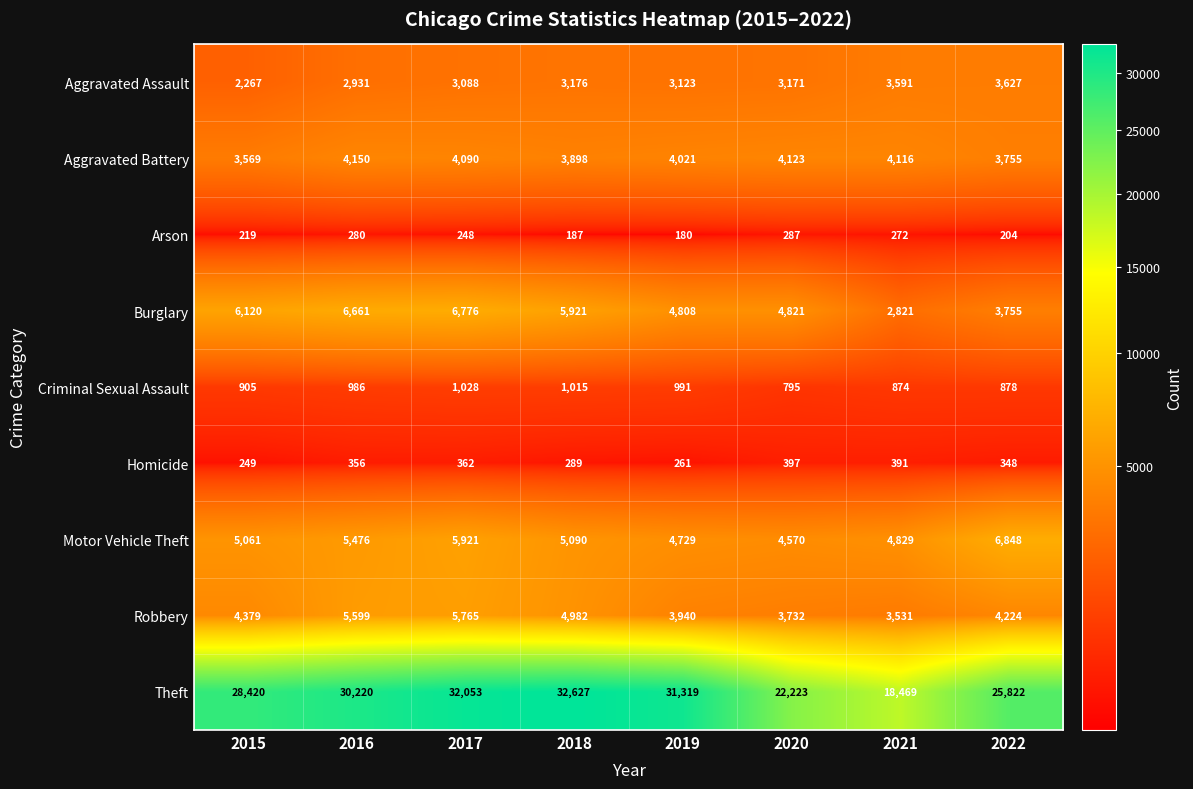

At which category is the sum across all series the highest?

2017